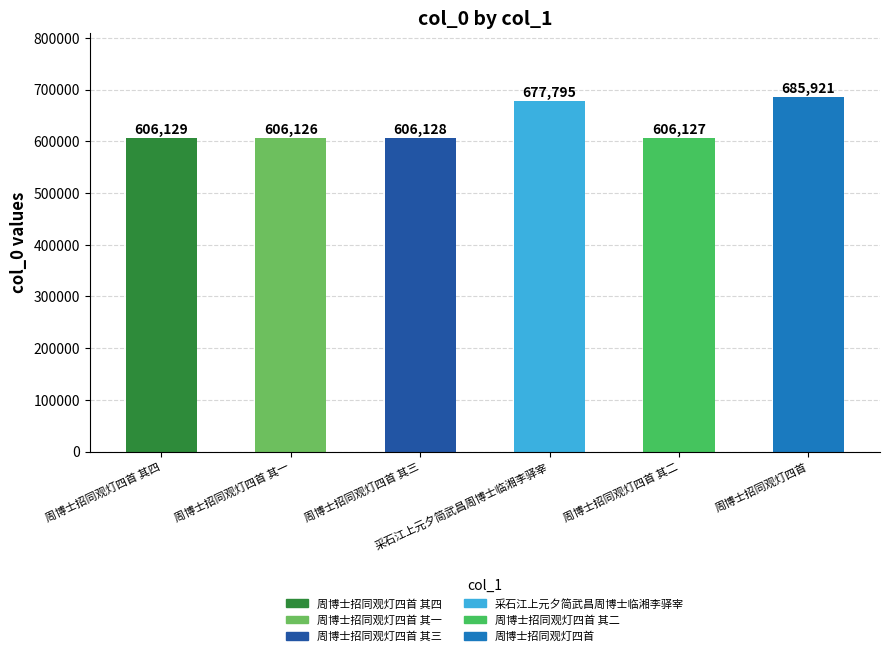

What is the change in value from 采石江上元夕简武昌周博士临湘李驿宰 to 周博士招同观灯四首 其二?

-71668